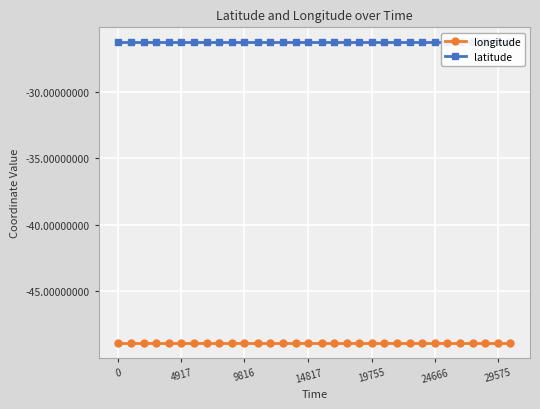

What is the lowest value of the latitude series?

-26.3